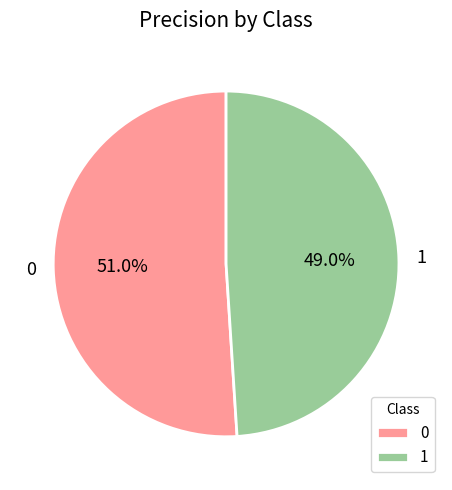

Do 1 and 0 together represent more than half of the pie?

Yes